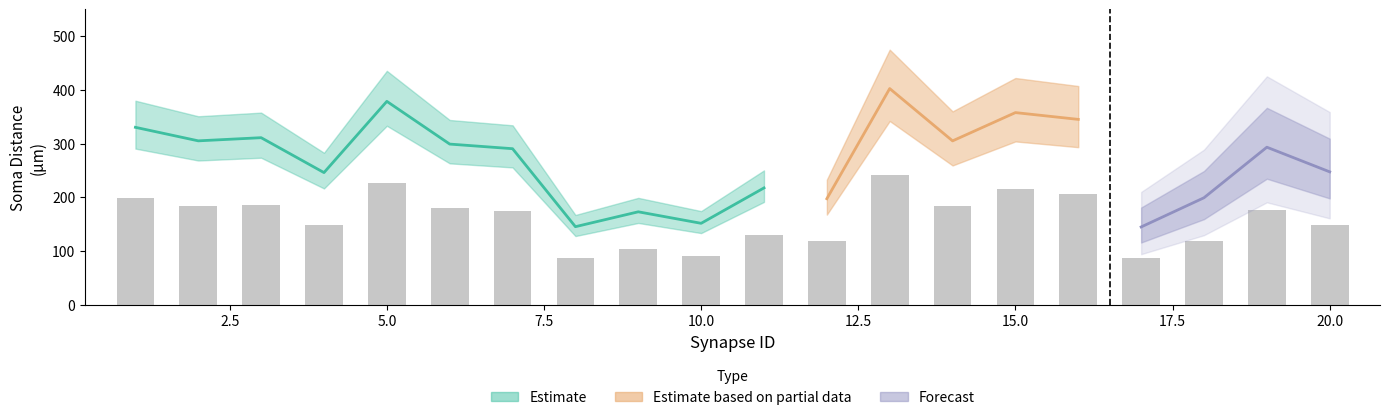

What value does the ApicalDendrite_soma series have at 9?

173.1